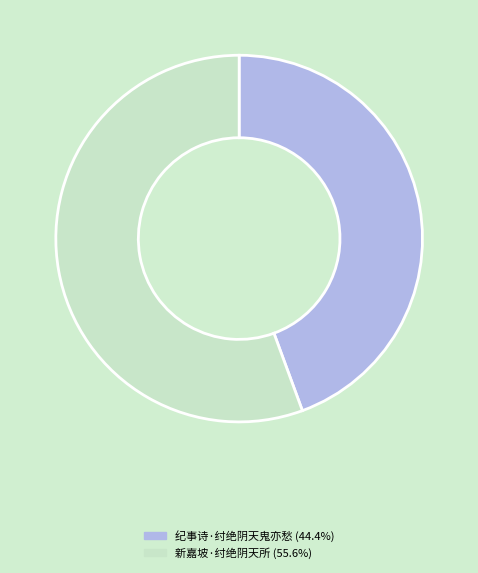

What is the majority slice?

新嘉坡·纣绝阴天所